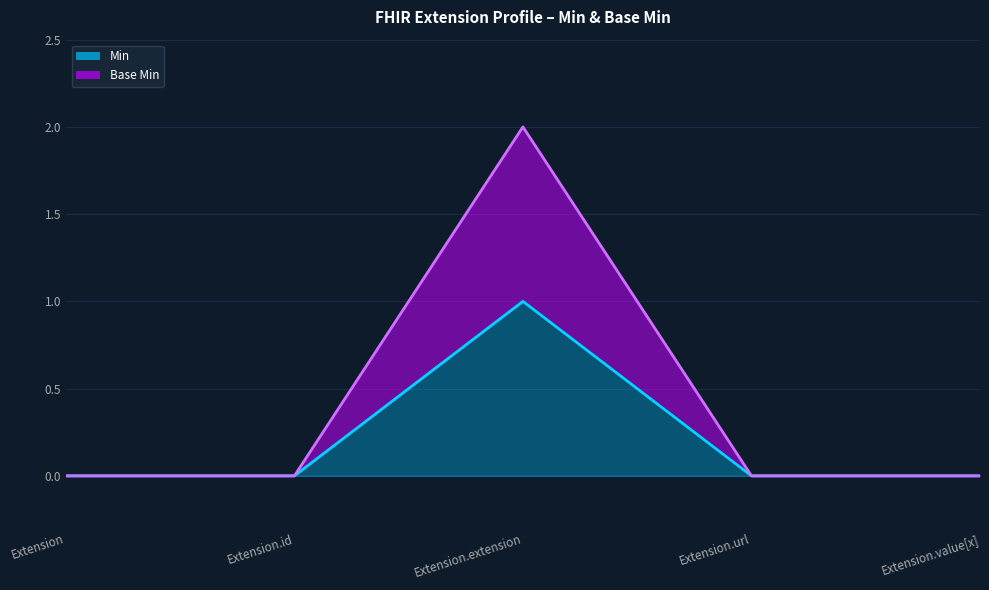

List the series in order of their peak value, highest first.

Base Min, Min